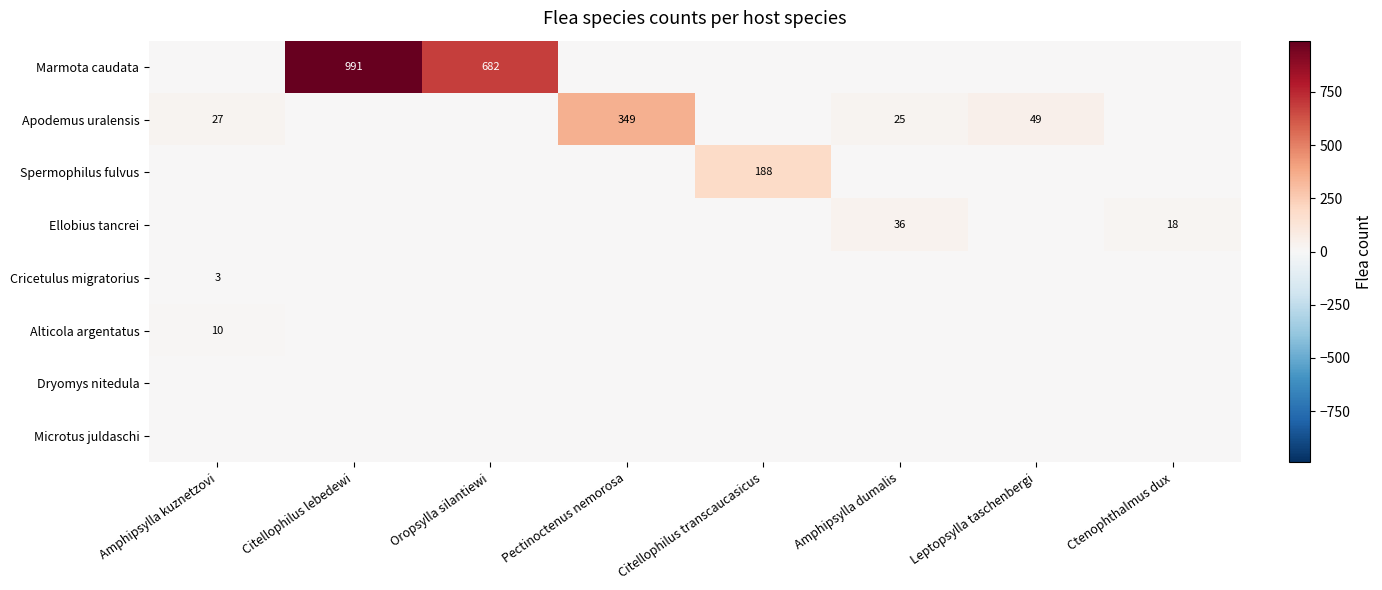

Is the value of Apodemus uralensis at Amphipsylla dumalis greater than the value of Ellobius tancrei at Ctenophthalmus dux?

Yes